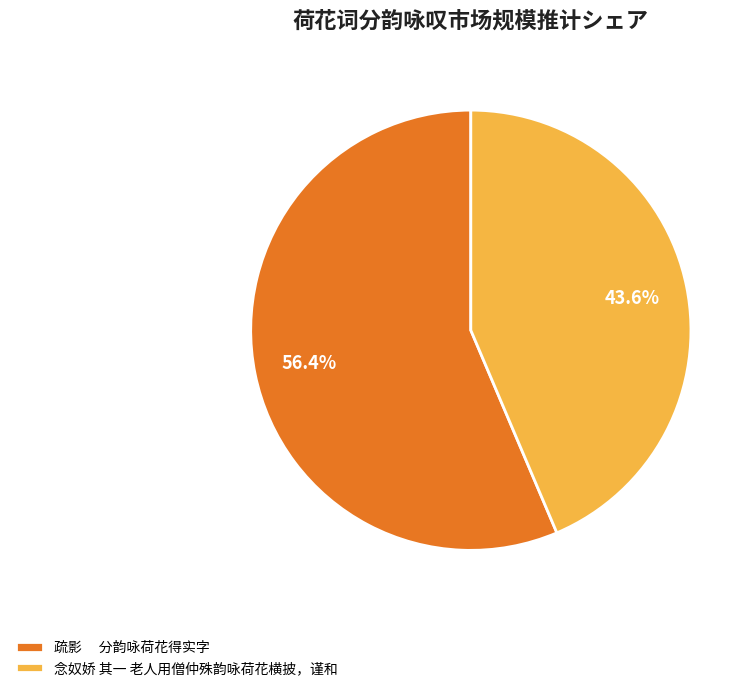

What is the total percentage of 疏影 分韵咏荷花得实字 and 念奴娇 其一 老人用僧仲殊韵咏荷花横披，谨和?

100.0%